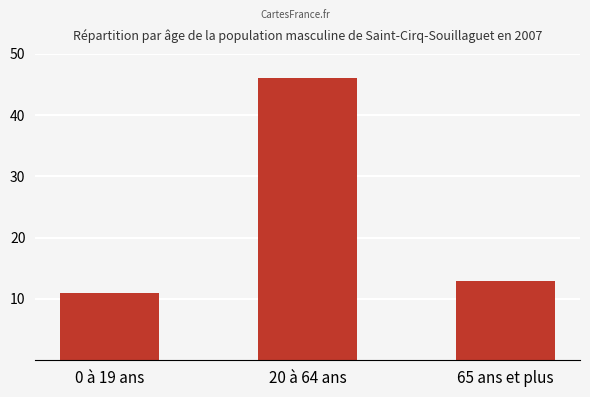

Reading left to right, list all the values displayed in this chart.

11	46	13